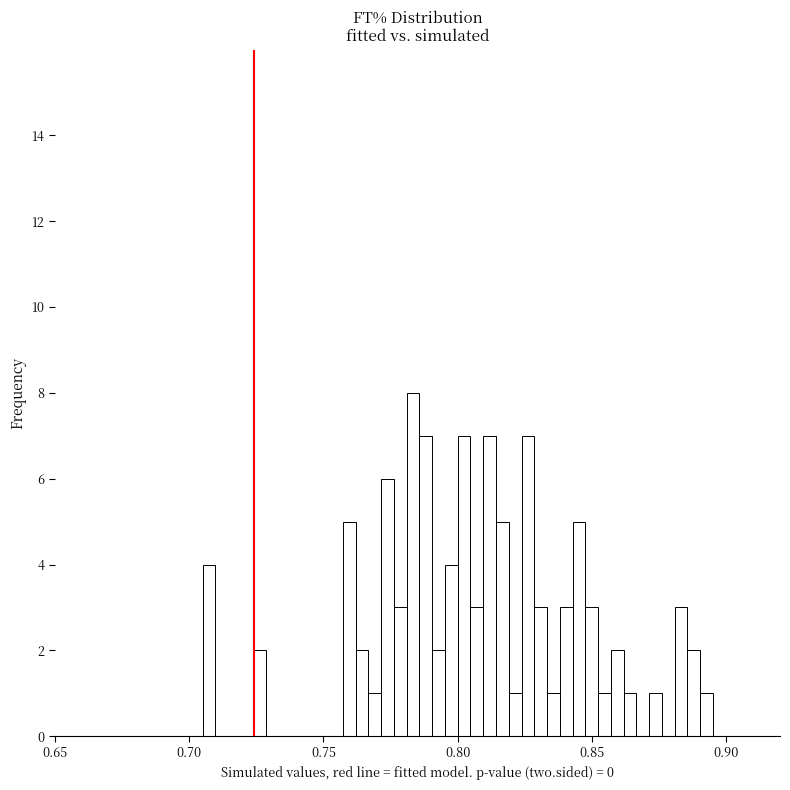

Around what value on the x-axis is the tallest bar? Give the approximate position of its centre, as read against the axis.

0.785